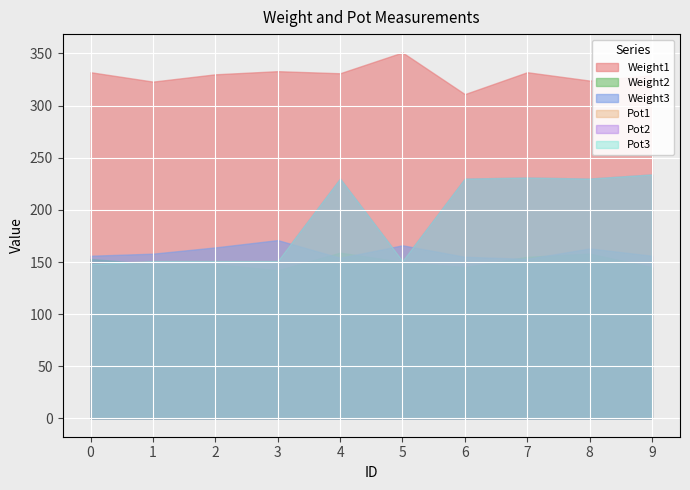

True or false: Weight1 and Pot3 cross at least once.

False